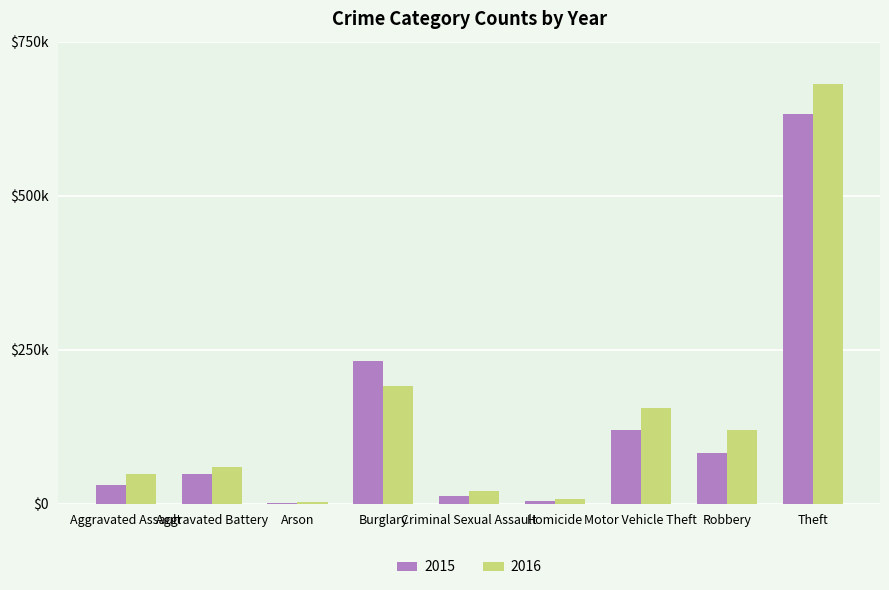

What is the label of the 2nd bar from the left?

Aggravated Battery